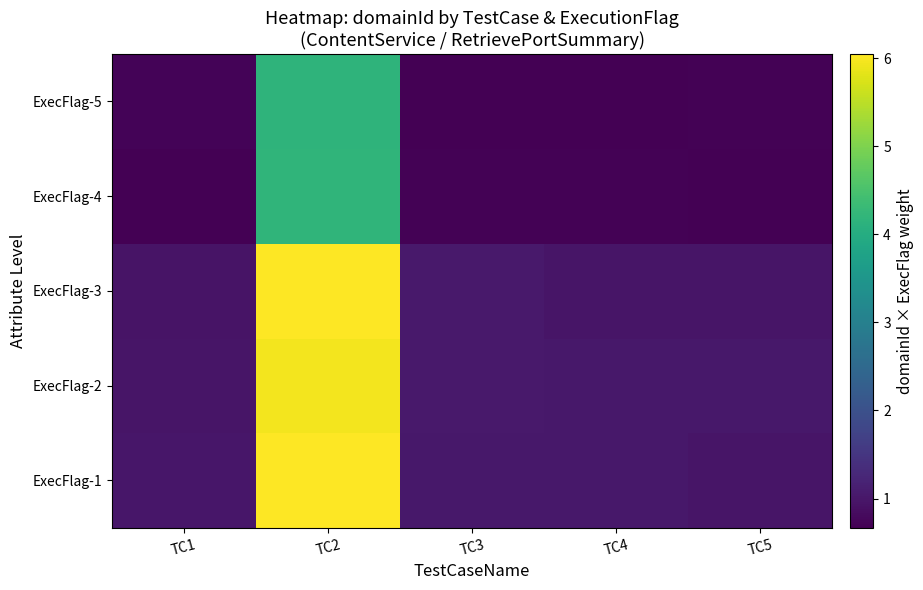

At which category is the sum across all series the highest?

TC2